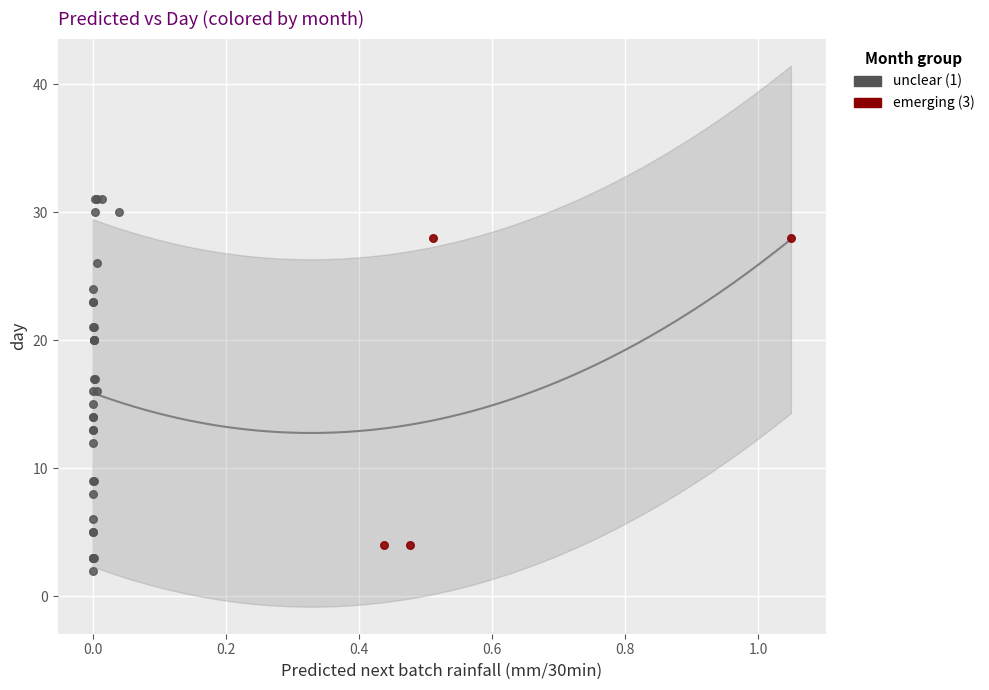

Which series contains the lowest Y value?

unclear (1)